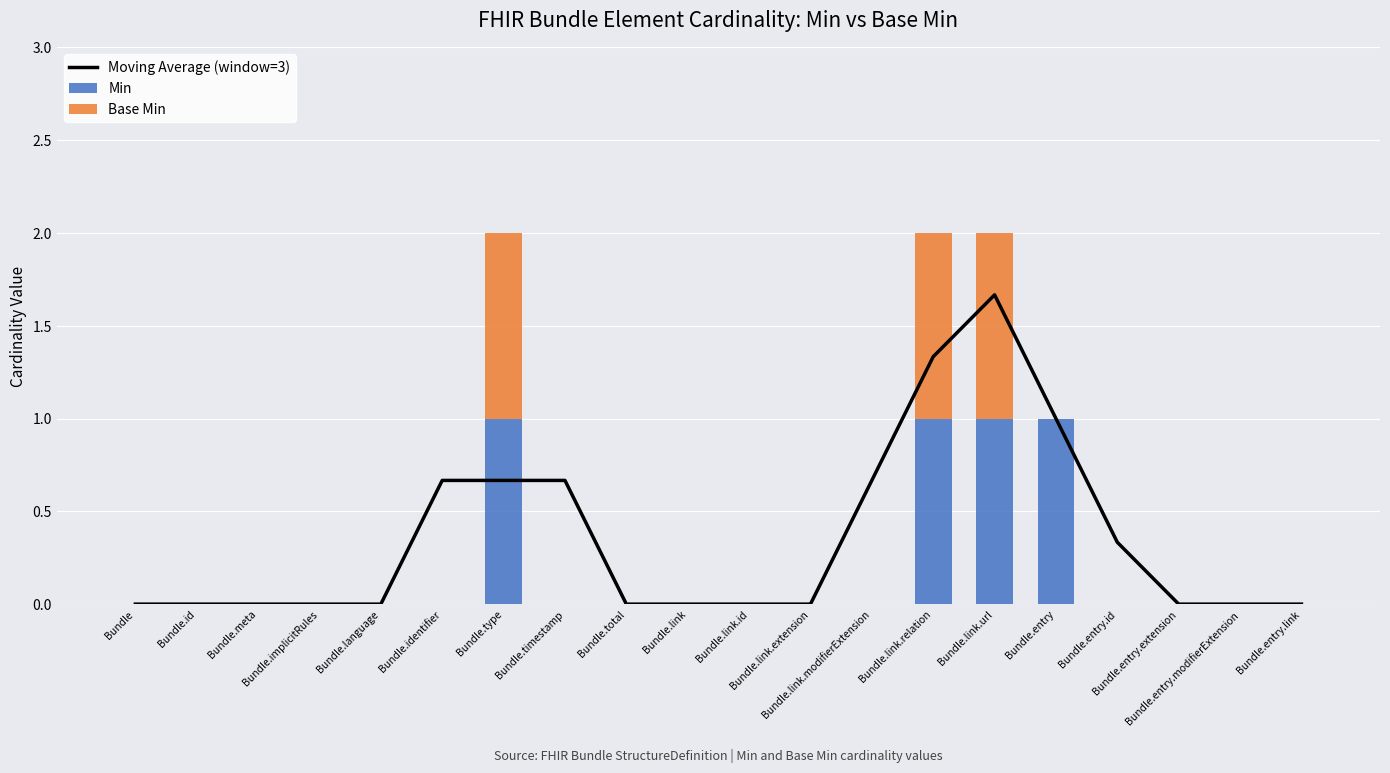

What is the difference between the Min values at Bundle.entry and Bundle.entry.extension?

1